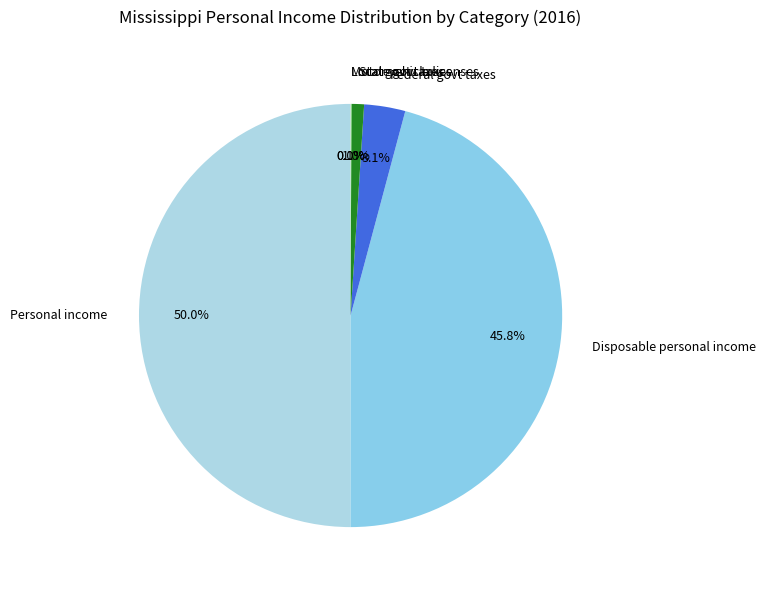

Is it true that Disposable personal income is 29% of the pie?

False